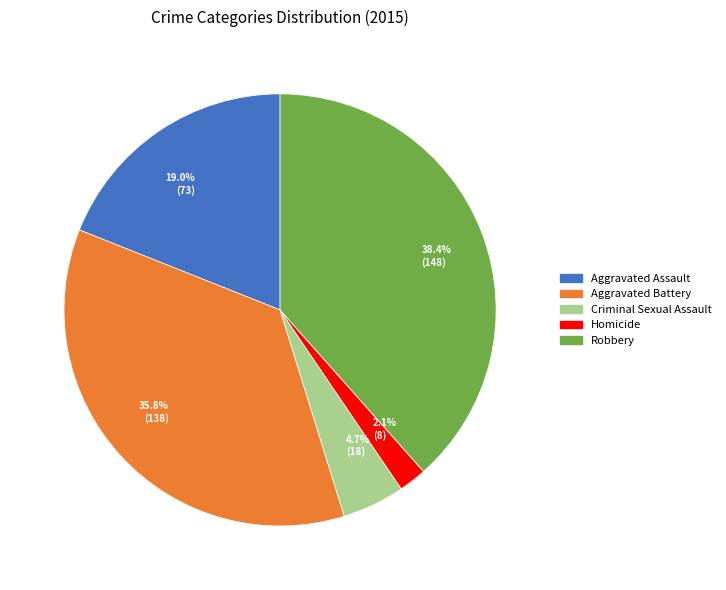

What percentage is NOT represented by 35.8% (138)?

64.2%